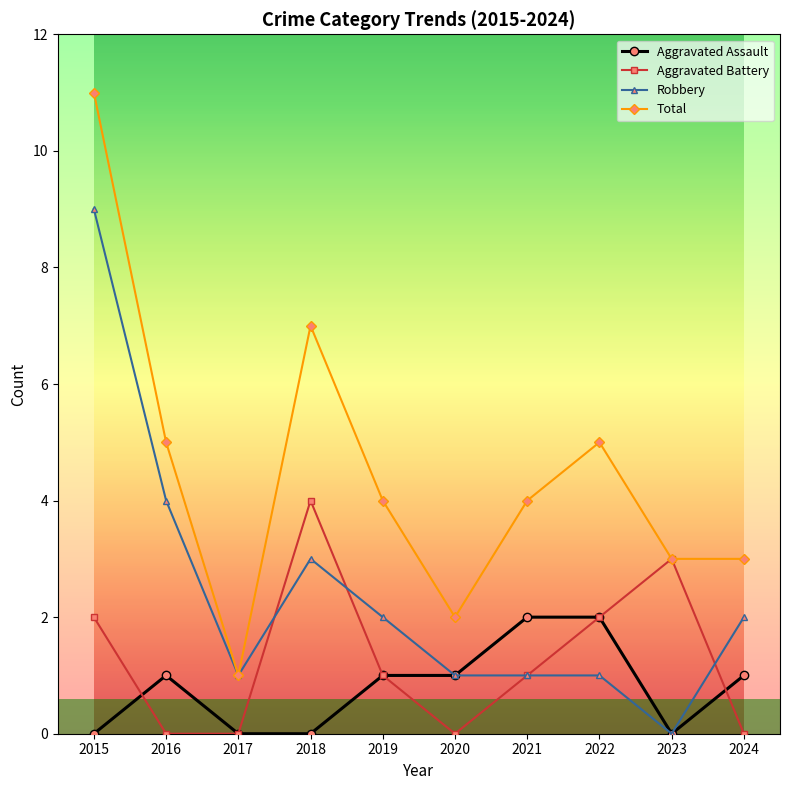

Reading right to left, list all the values displayed in this chart.

Aggravated Assault: 1	0	2	2	1	1	0	0	1	0
Aggravated Battery: 0	3	2	1	0	1	4	0	0	2
Robbery: 2	0	1	1	1	2	3	1	4	9
Total: 3	3	5	4	2	4	7	1	5	11